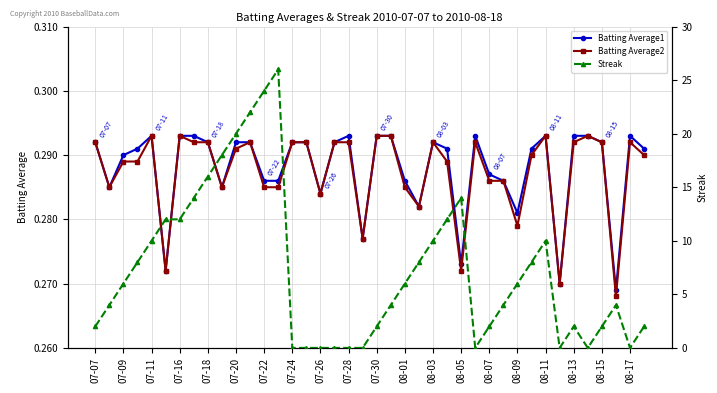

Count the Batting Average1 values in the range 0 to 1.

40